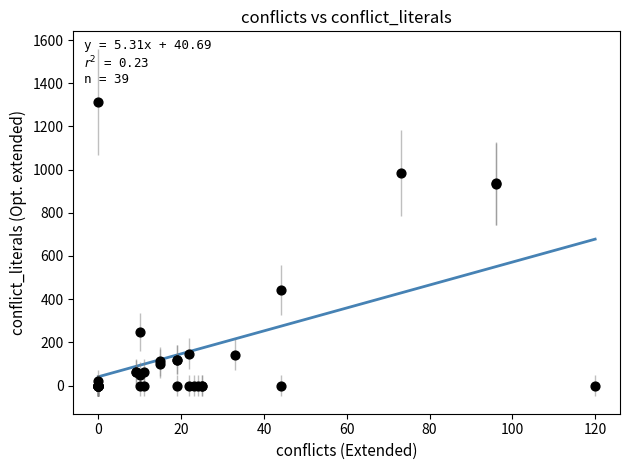

What Y value in the scatter plot is closest to 656?

443